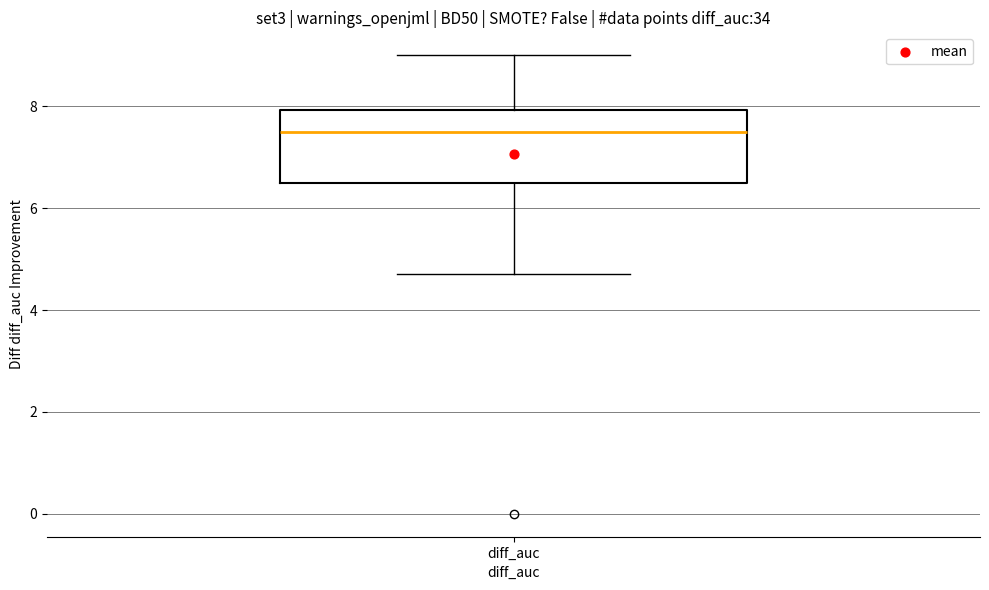

Read this box plot against the y-axis: the position of the median line, the range covered by the box, and the ends of both whiskers. The values are not printed on the chart, so give them approximately, as read against the axis.

median 7.6, box 6.6 to 8.0, whiskers 4.8 to 9.0